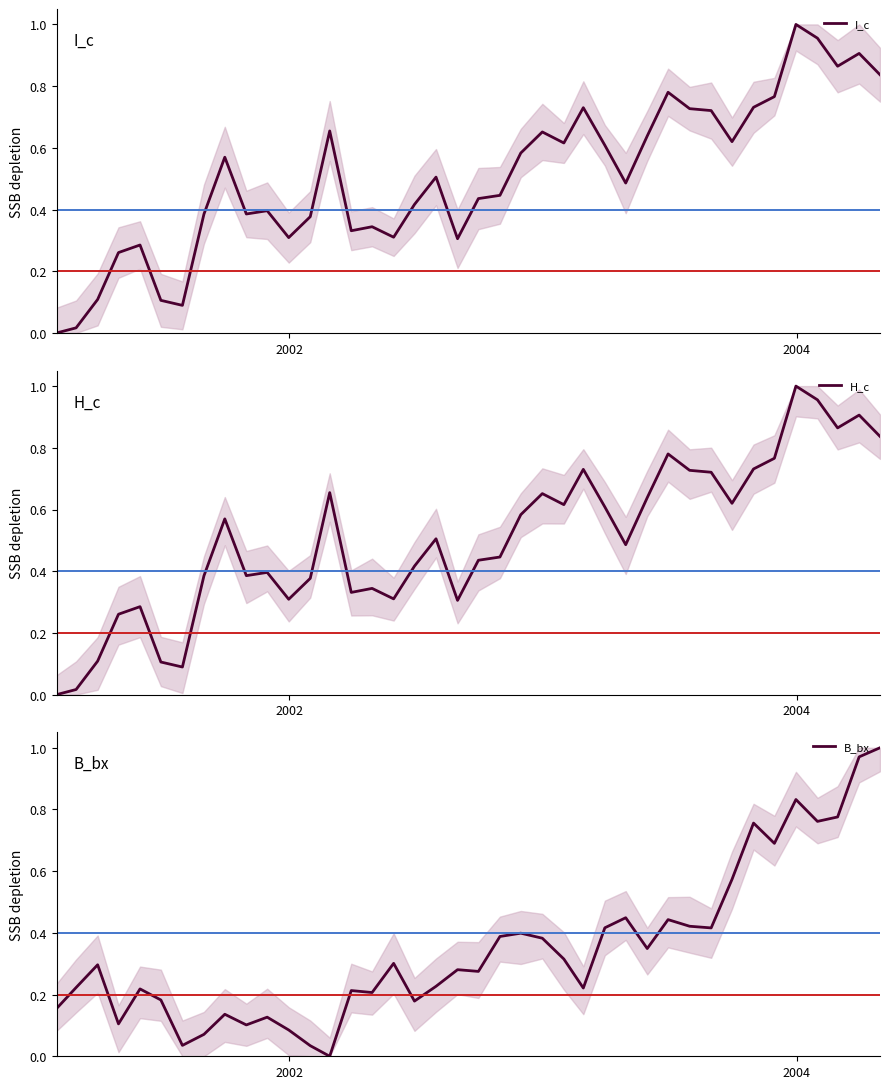

True or false: B_bx and H_c cross at least once.

True